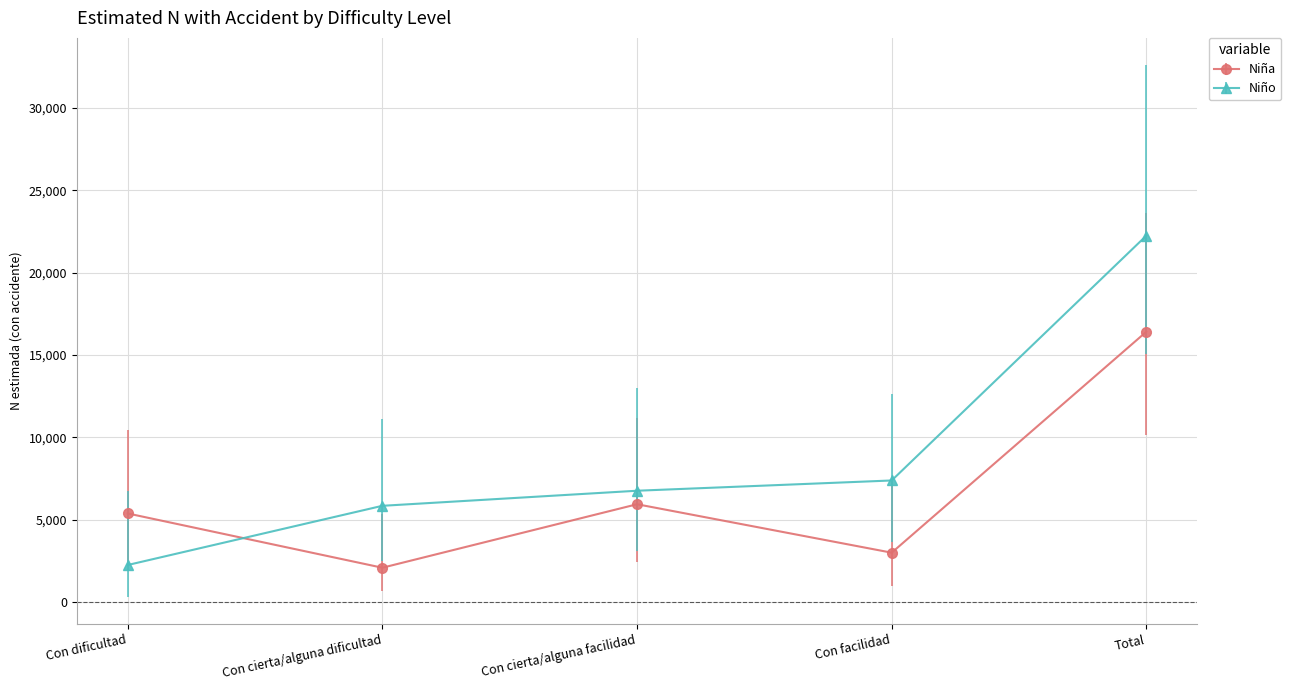

True or false: Niña has a value of 3425 at Con dificultad.

False